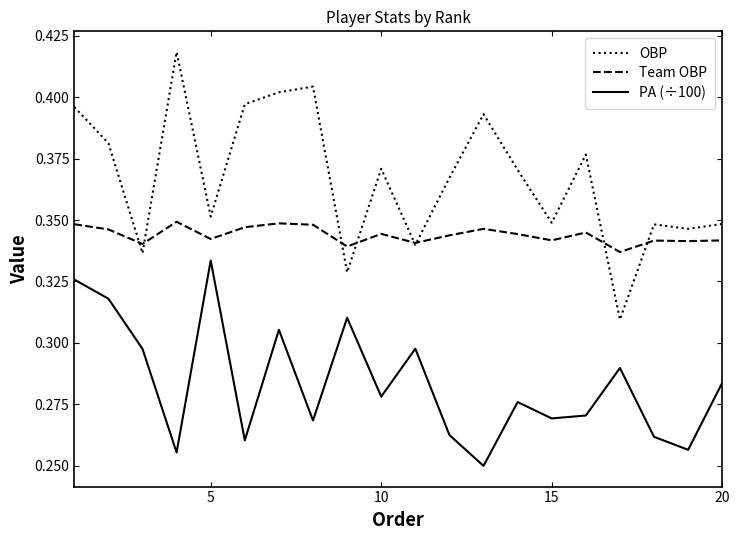

What is the difference between the second highest and minimum values in the PA (÷100) series?

0.1